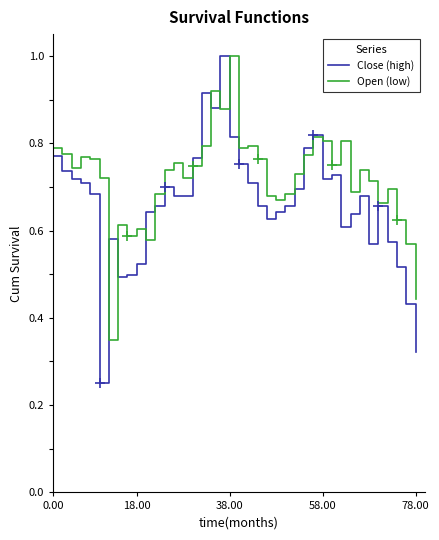

Count the Close (high) values in the range 0 to 1.

40